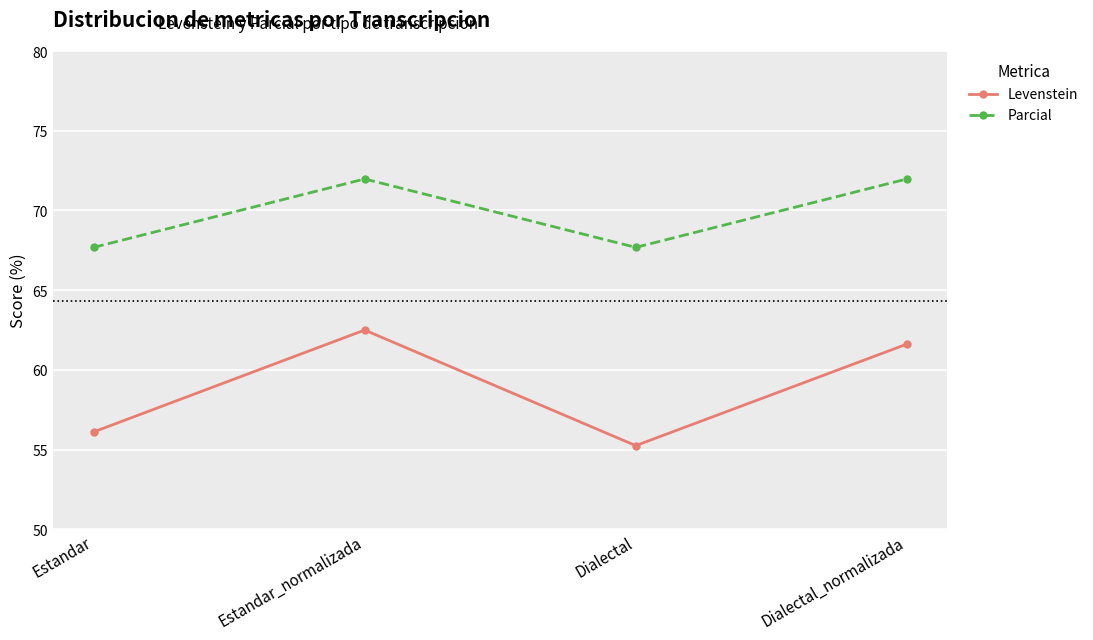

Which series changed the most between Estandar and Estandar_normalizada?

Levenstein